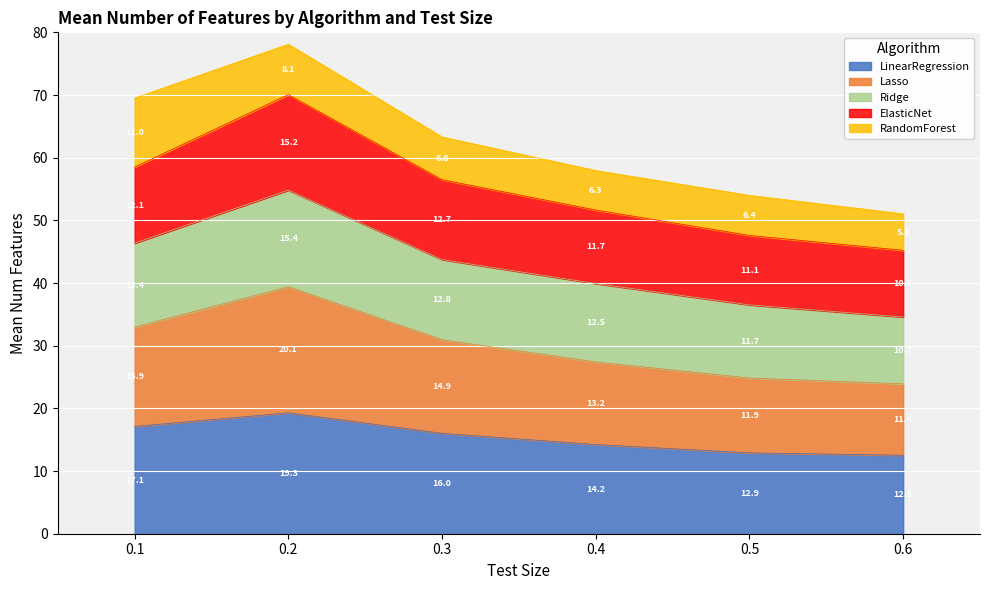

What is the lowest value of the LinearRegression series?

12.5